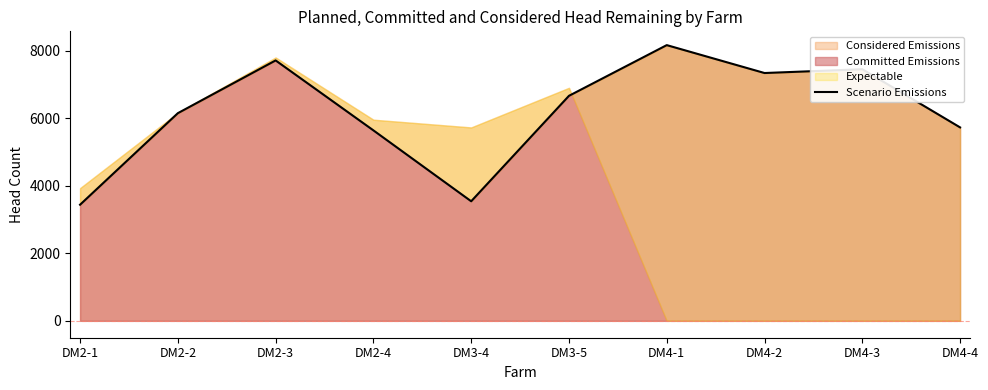

List the labels in order of value, smallest first.

DM2-1, DM3-4, DM2-4, DM4-4, DM2-2, DM3-5, DM4-2, DM4-3, DM2-3, DM4-1